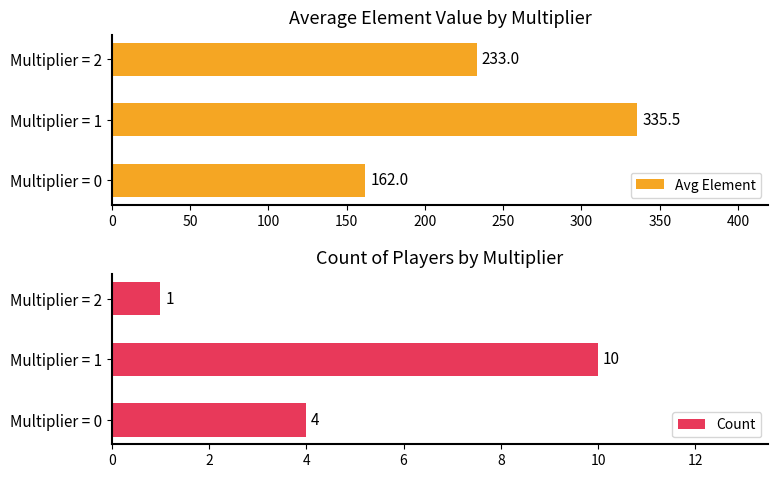

Rank the series by their maximum value, from highest to lowest.

Avg Element, Count